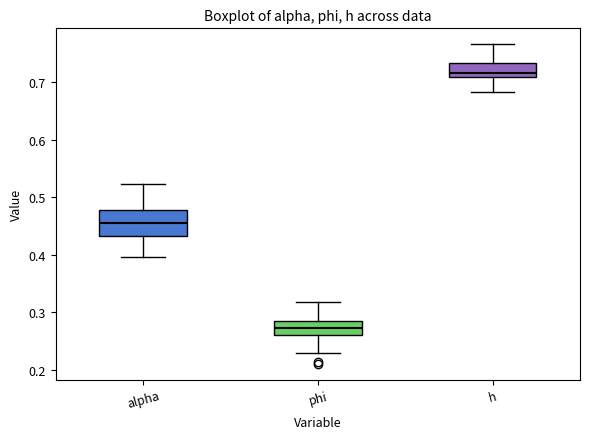

Reading left to right, read every box against the y-axis: the position of its median line, the range the box covers, and the ends of its whiskers. The values are not printed on the chart, so give them approximately, as read against the axis.

alpha: median 0.46, box 0.43 to 0.48, whiskers 0.40 to 0.52
phi: median 0.27, box 0.26 to 0.28, whiskers 0.23 to 0.32
h: median 0.72, box 0.71 to 0.73, whiskers 0.68 to 0.77